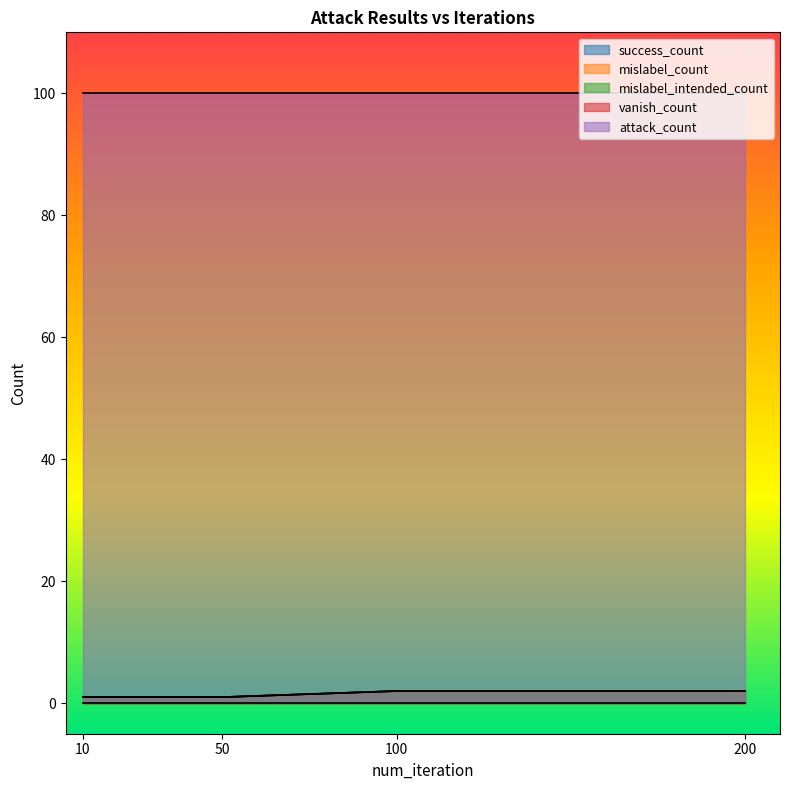

Does the chart display data point markers on the line(s)?

No